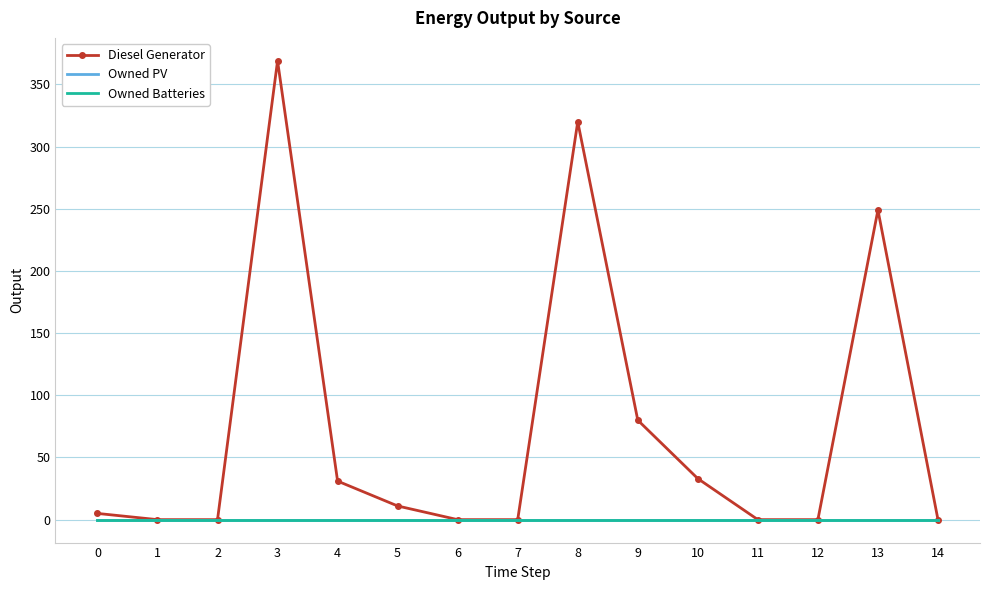

What are all the series names shown in the legend?

Diesel Generator, Owned PV, Owned Batteries